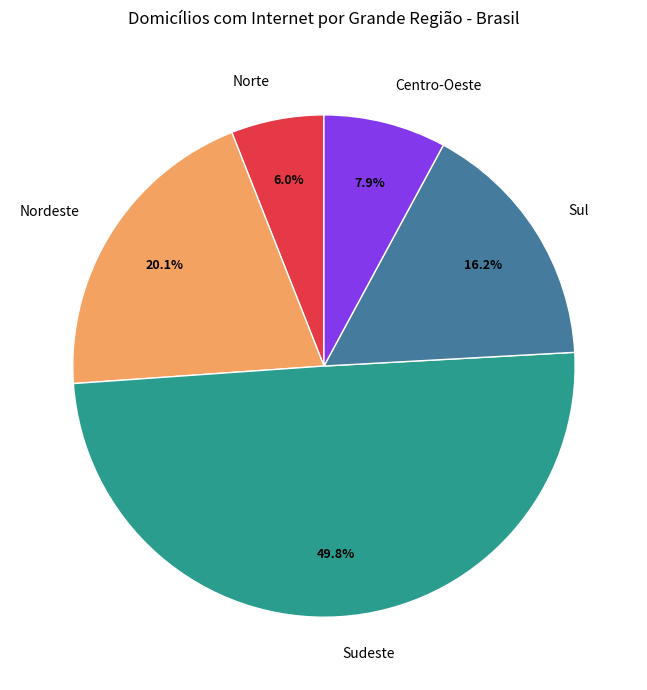

Is there a majority slice in this chart?

No